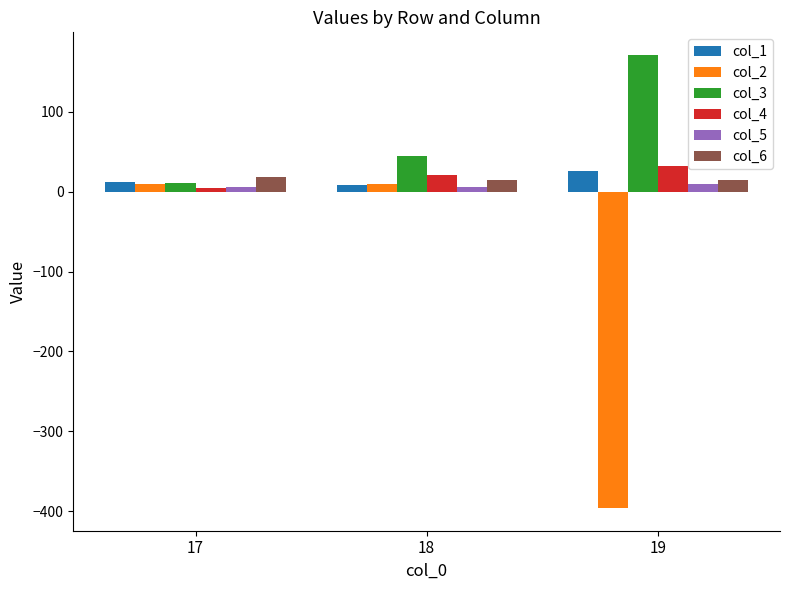

At which category does the chart reach its peak across all series?

19